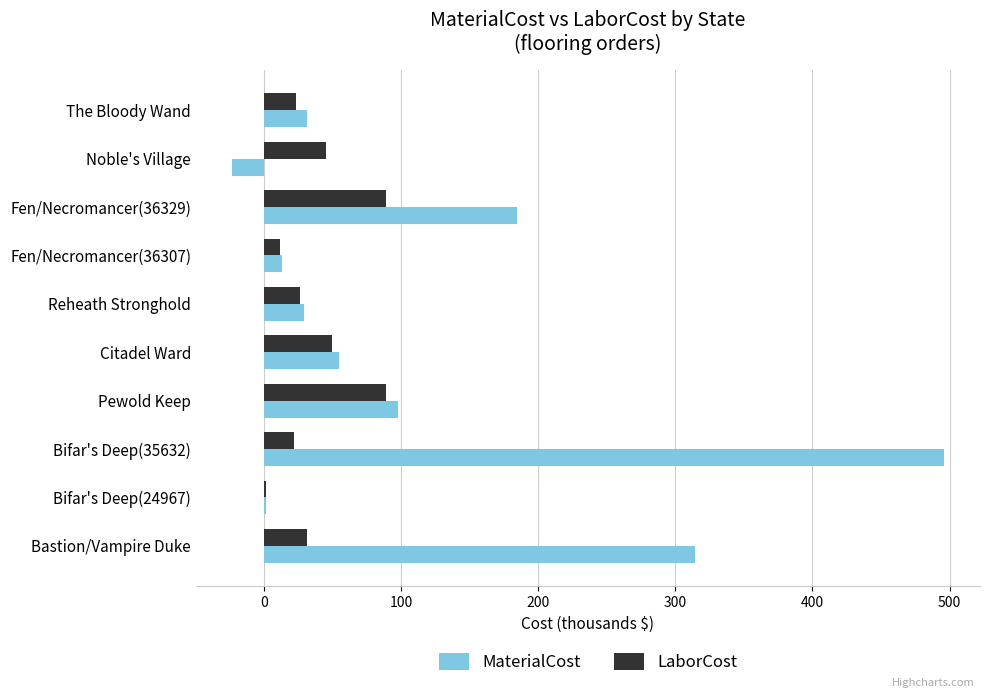

The value of LaborCost at Pewold Keep is 88.8. True or false?

True